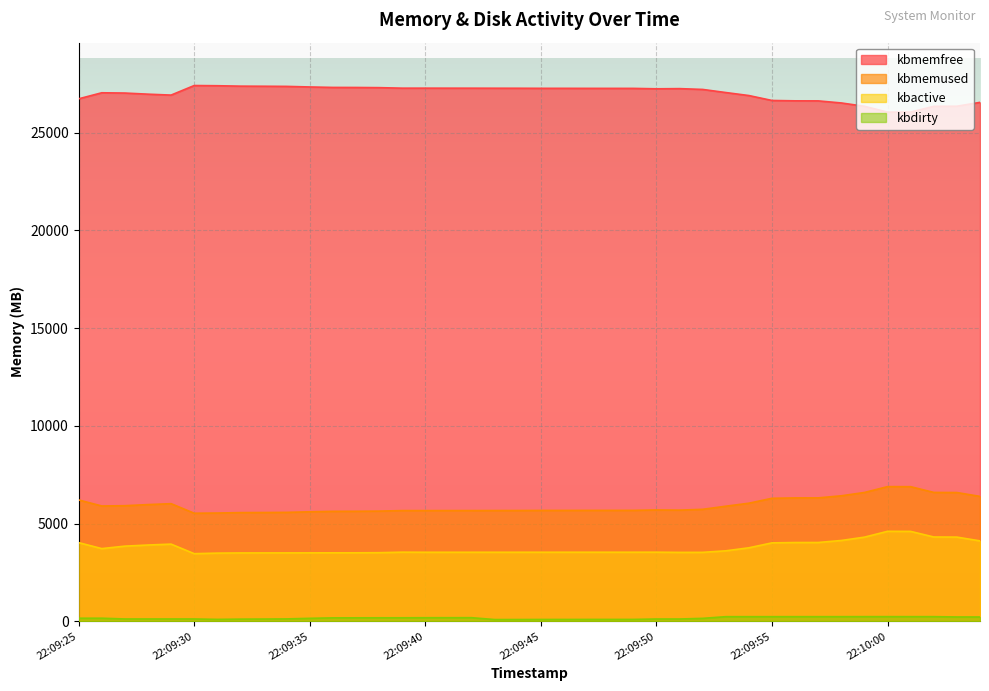

The value of kbmemfree at 22:09:29 is 17416.3. True or false?

False